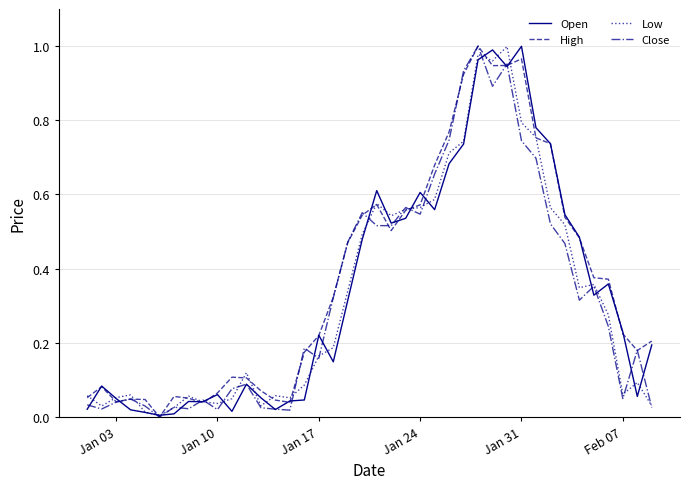

How many lines are shown in the chart?

4